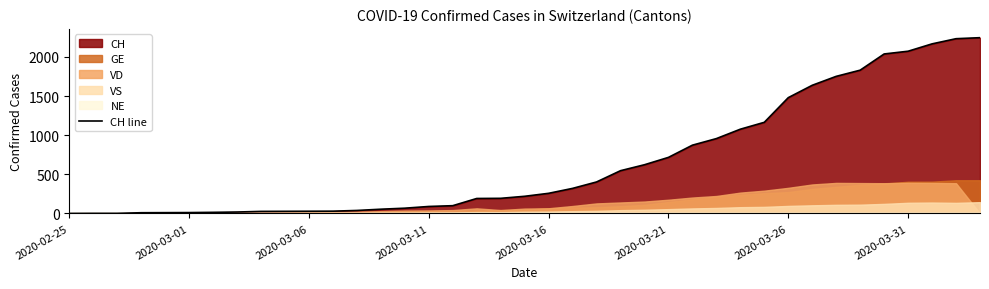

What is the maximum value for CH line?

2245